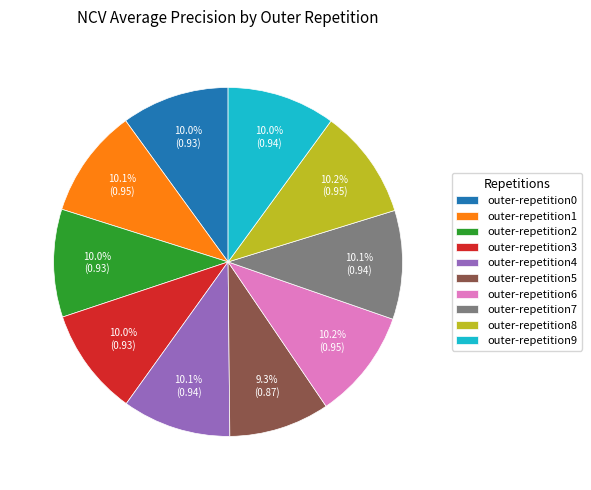

True or false: outer-repetition6 accounts for 1% of the total.

False